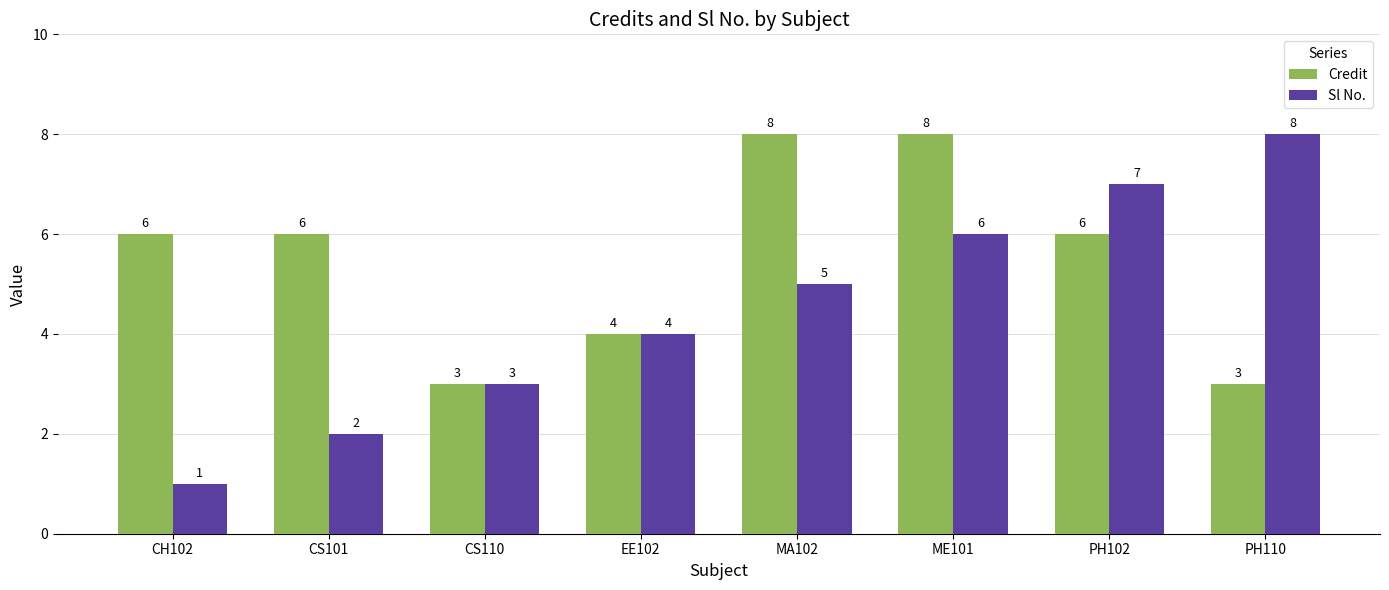

Reading left to right, transcribe all the data shown in this chart.

Credit: CH102=6	CS101=6	CS110=3	EE102=4	MA102=8	ME101=8	PH102=6	PH110=3
Sl No.: CH102=1	CS101=2	CS110=3	EE102=4	MA102=5	ME101=6	PH102=7	PH110=8